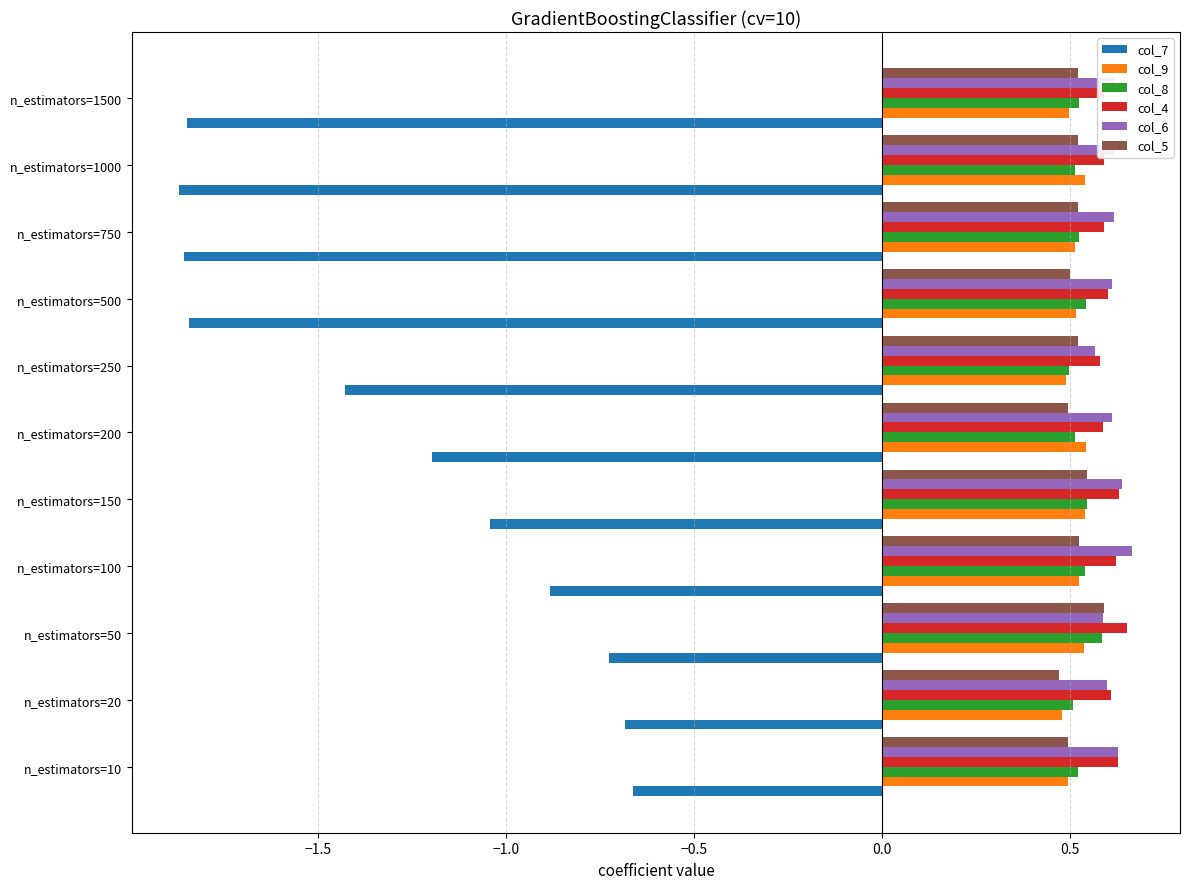

Is it true that col_5 equals 0.8 at n_estimators=10?

False